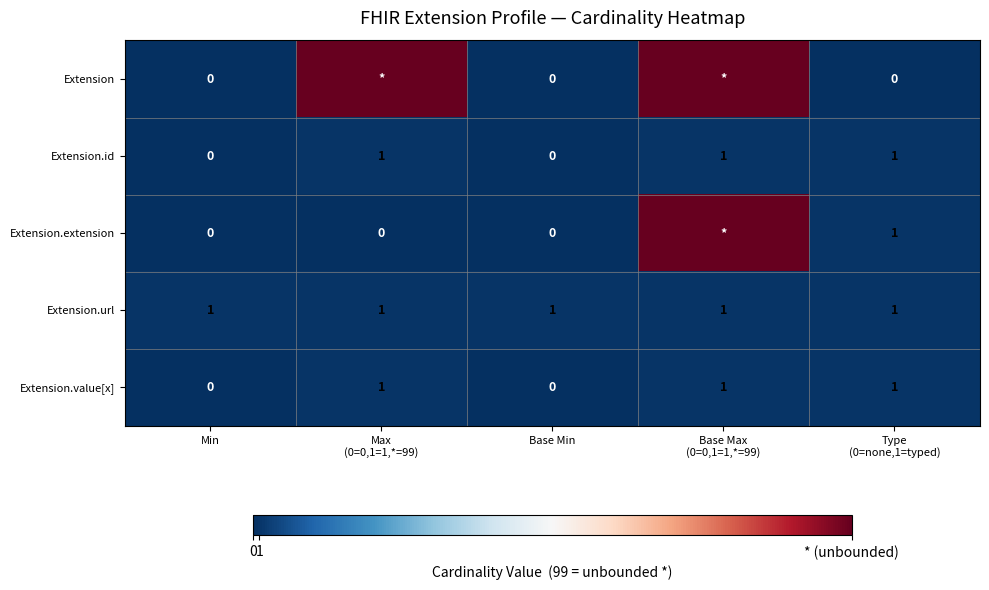

The value of Extension.url at Min is 1. True or false?

True